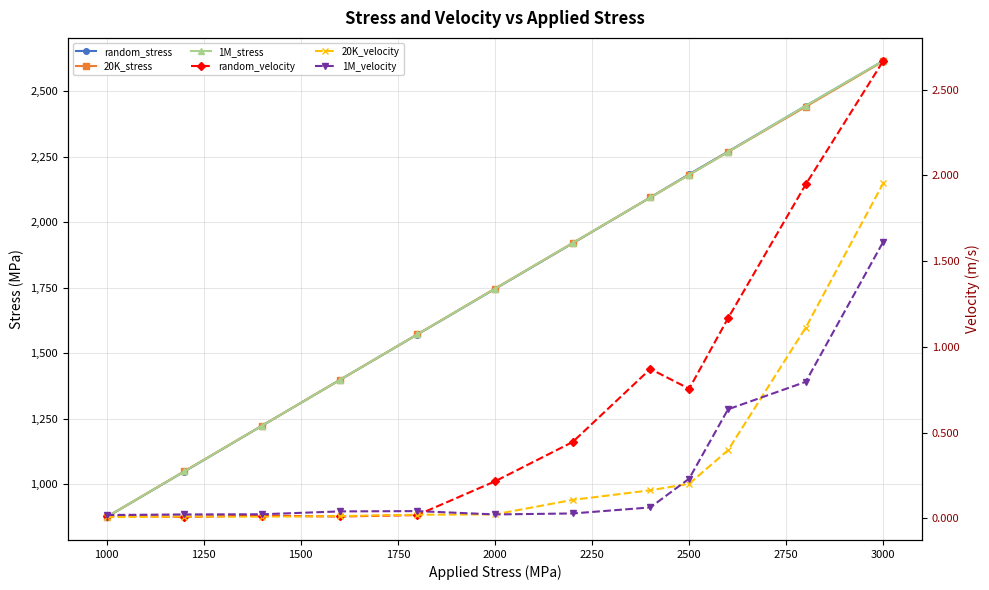

Is it true that 20K_velocity equals 0.0 at 1000?

True